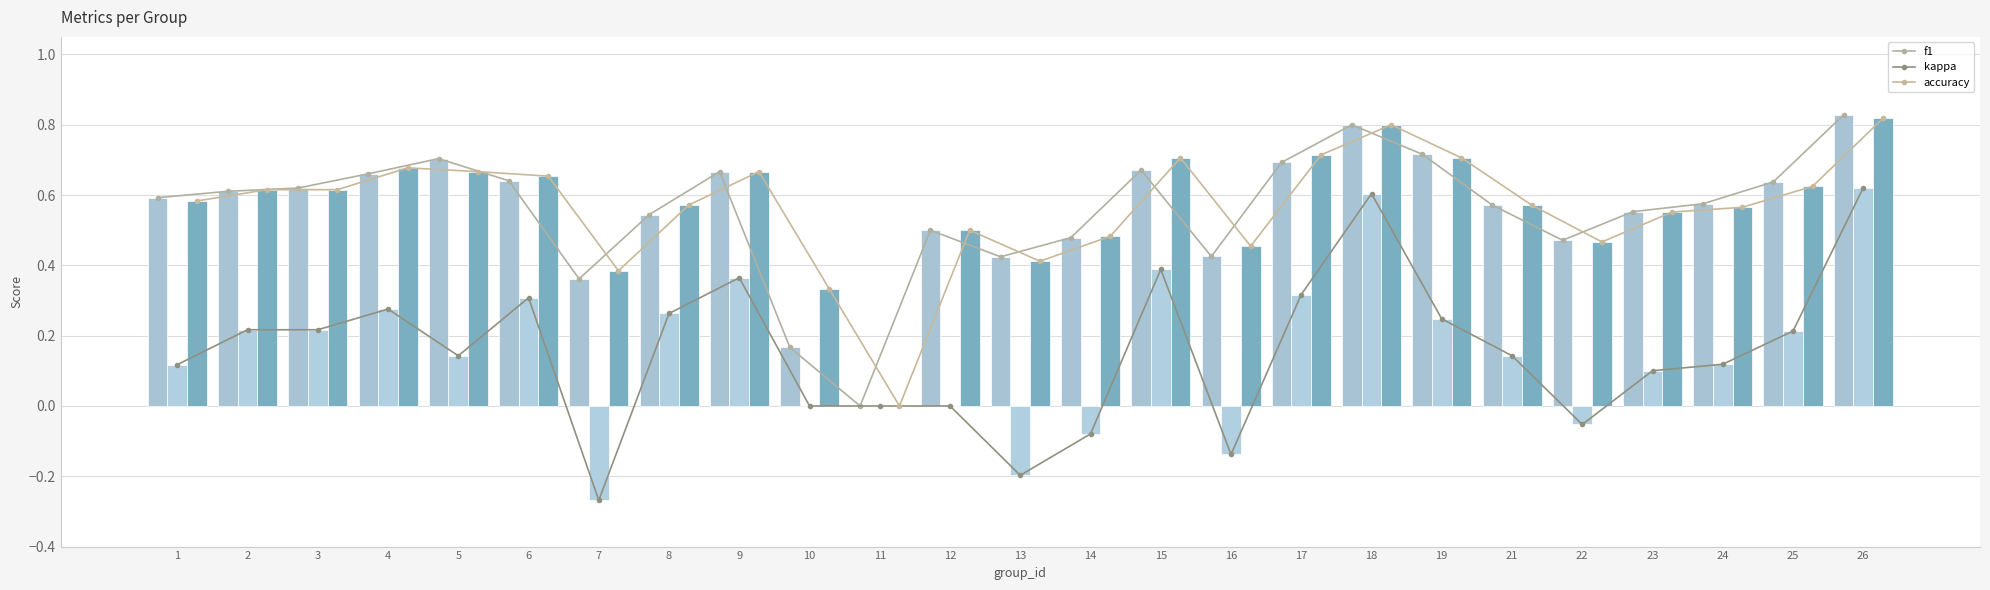

Which series has the widest spread of values?

kappa